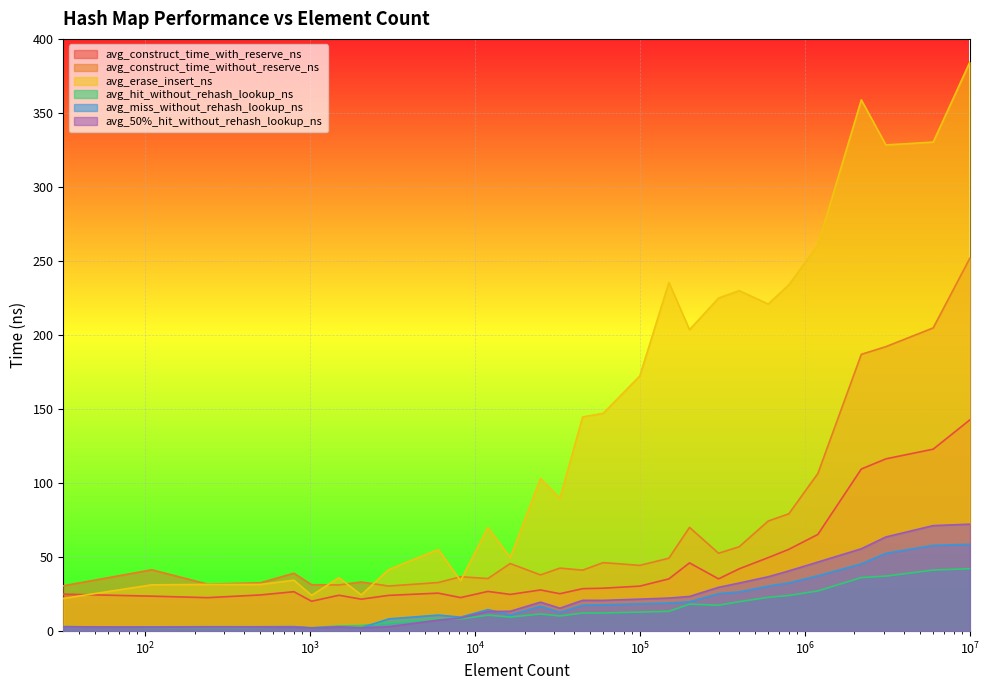

The value of avg_miss_without_rehash_lookup_ns at 2048 is 2.1. True or false?

True